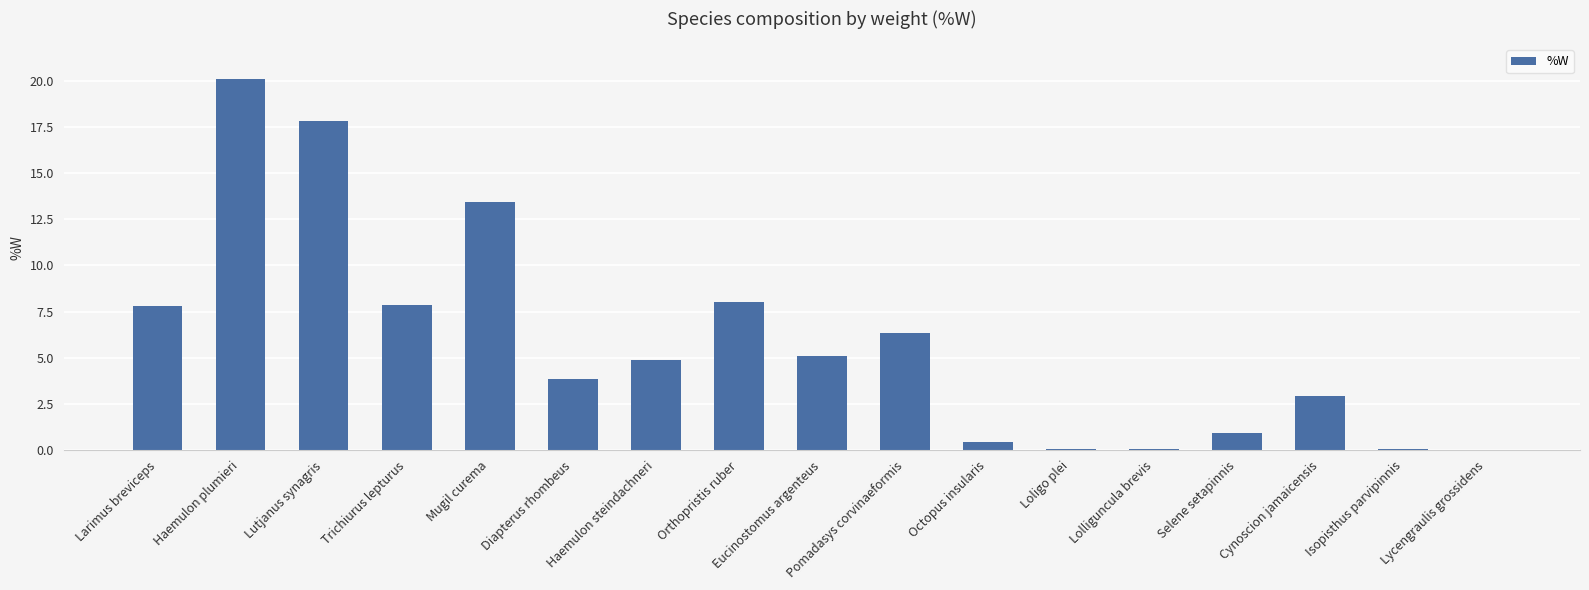

What is the sum of the values at Selene setapinnis and Diapterus rhombeus?

4.8